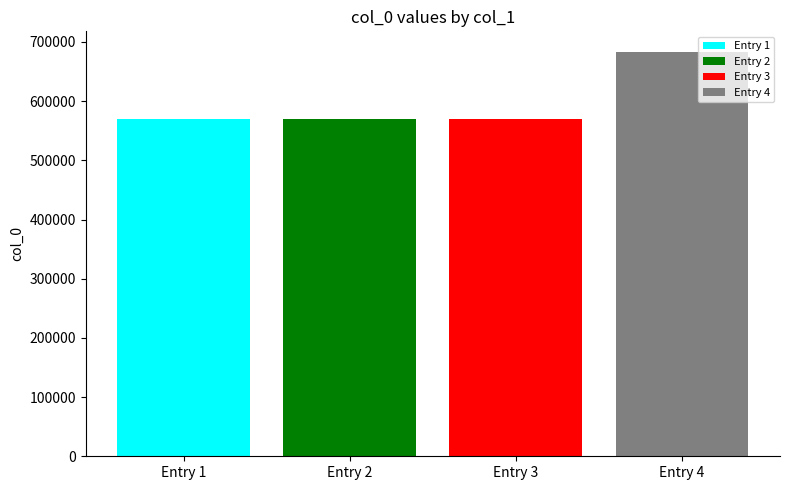

Which series has the widest spread of values?

Entry 1